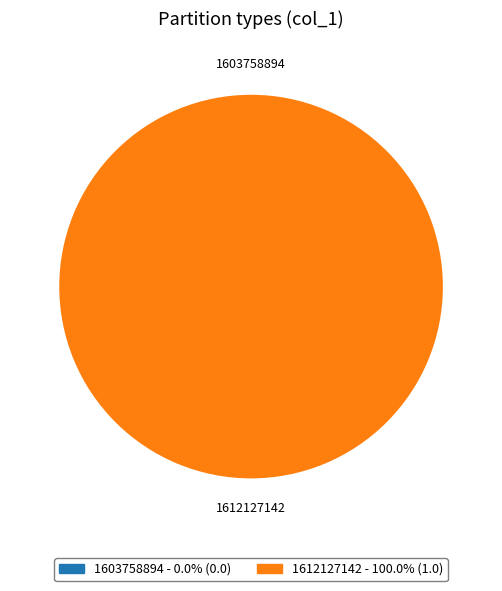

What is the majority slice?

1612127142